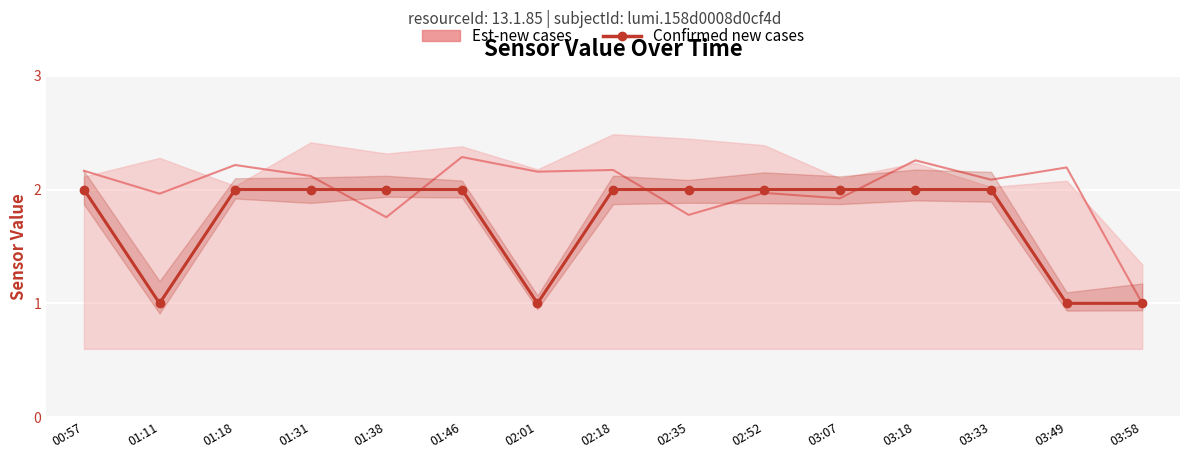

Rank the series by their maximum value, from lowest to highest.

Confirmed new cases, Est-new cases